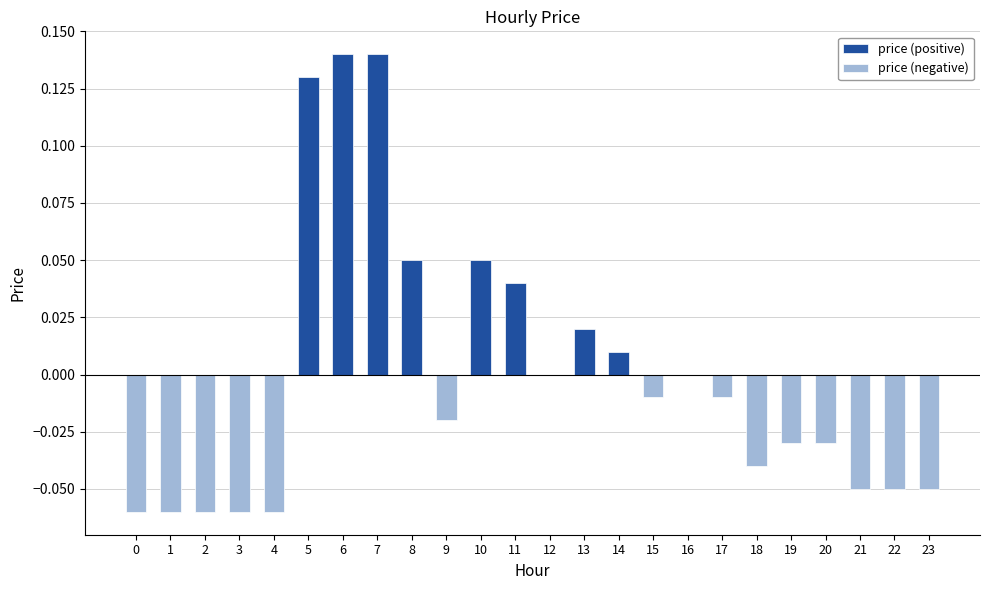

Which series changed the most between 17 and 23?

price (negative)